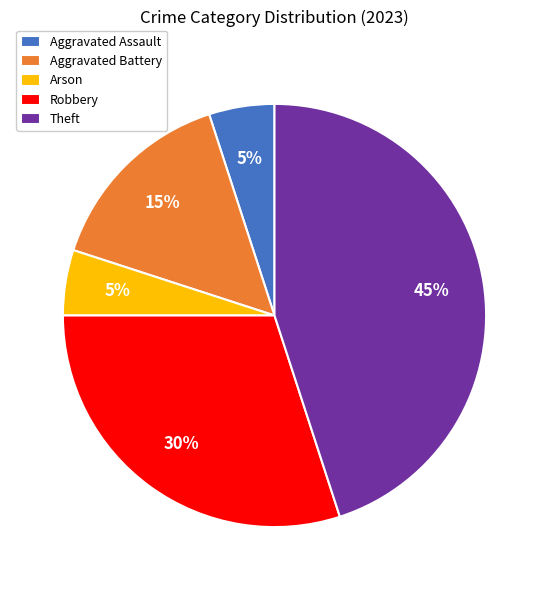

What percentage is the Aggravated Battery slice, to the nearest percent?

15%